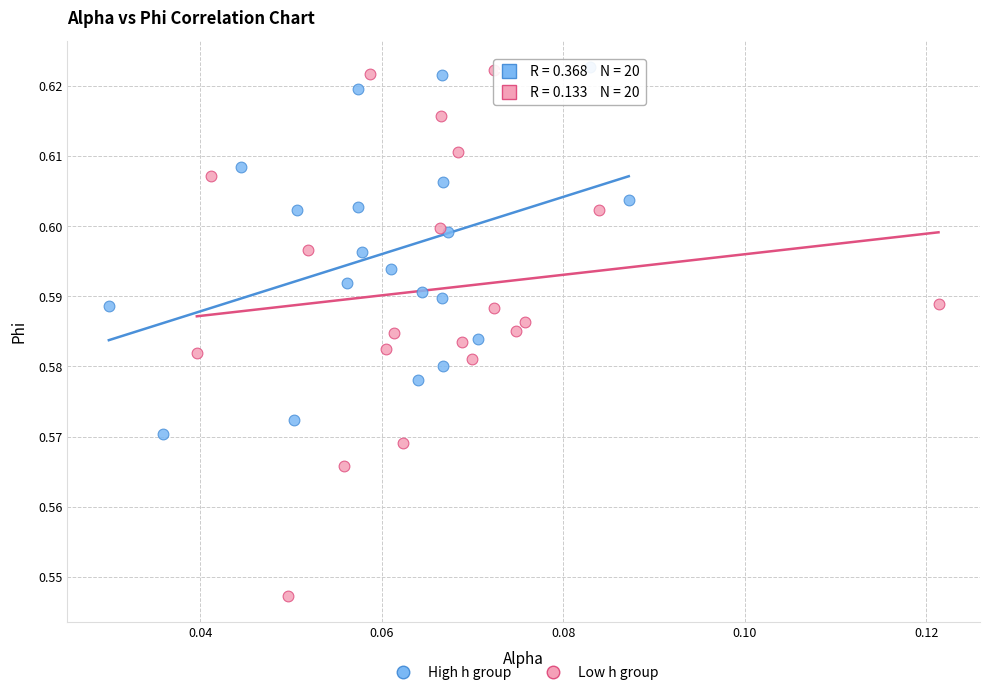

Which series contains the lowest Y value?

Low h group